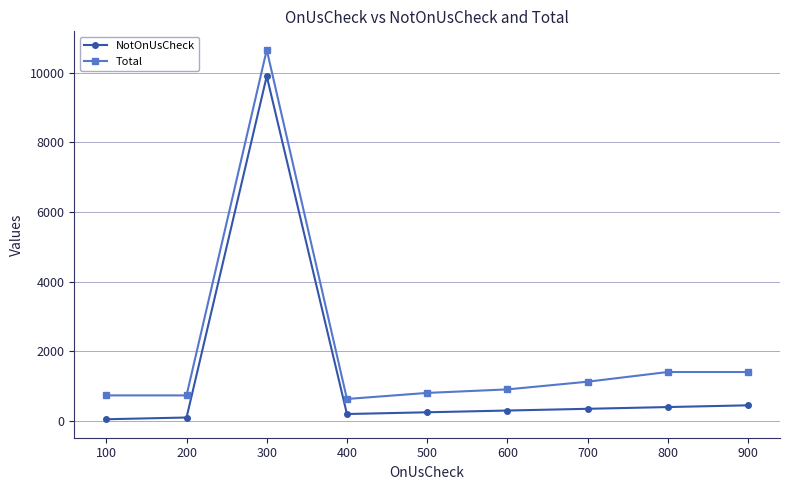

Rank the series at 100 from highest to lowest value.

Total, NotOnUsCheck